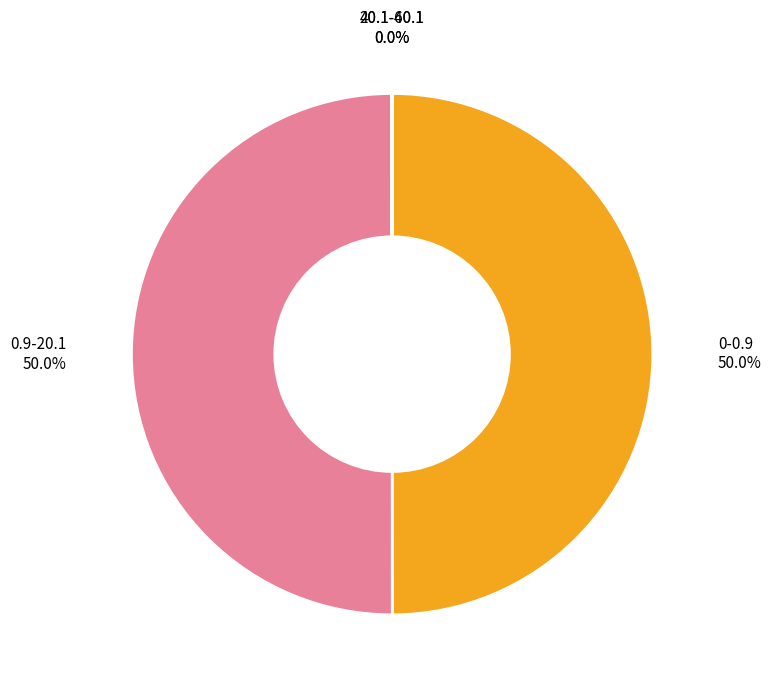

To the nearest percent, what is the average slice percentage?

25%